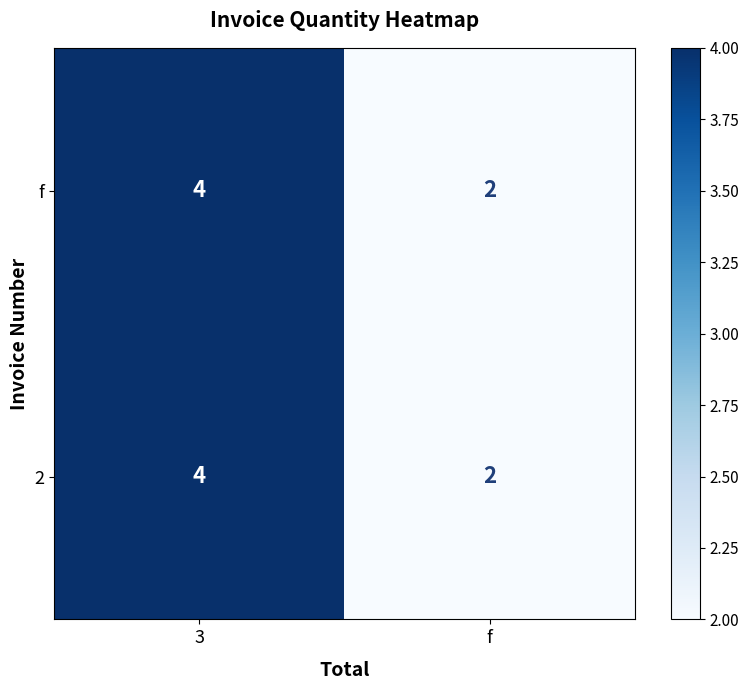

What is the sum of the 2 values at 3 and f?

6